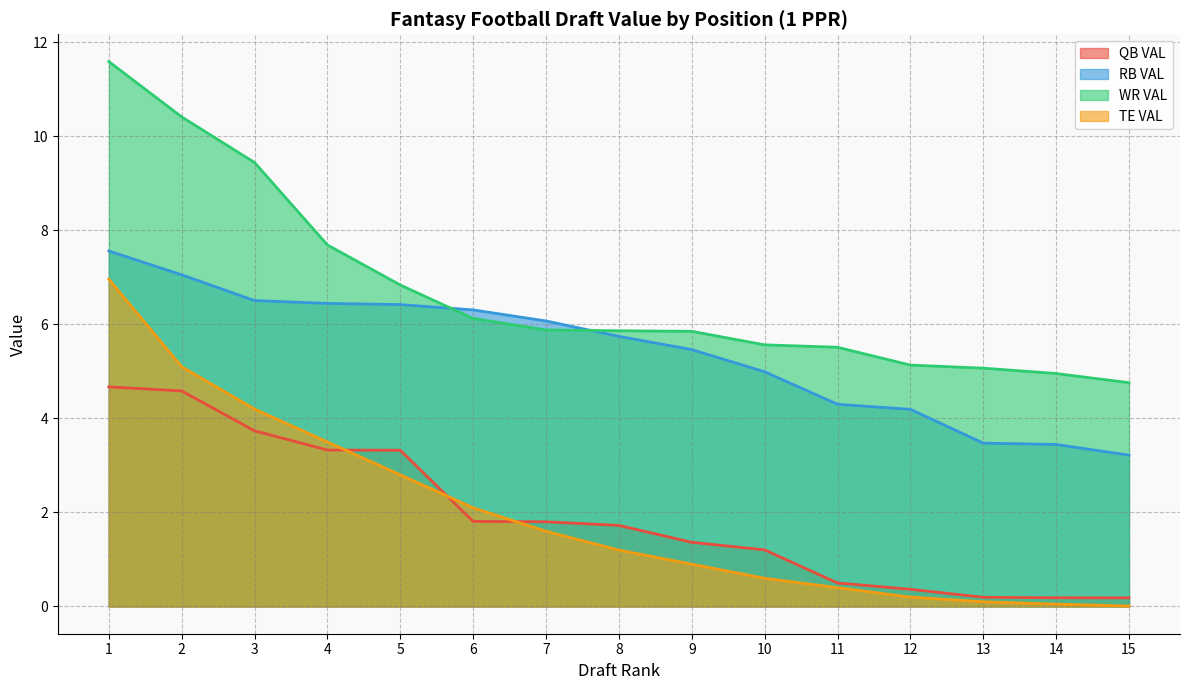

Read the WR VAL value at 12.

5.1